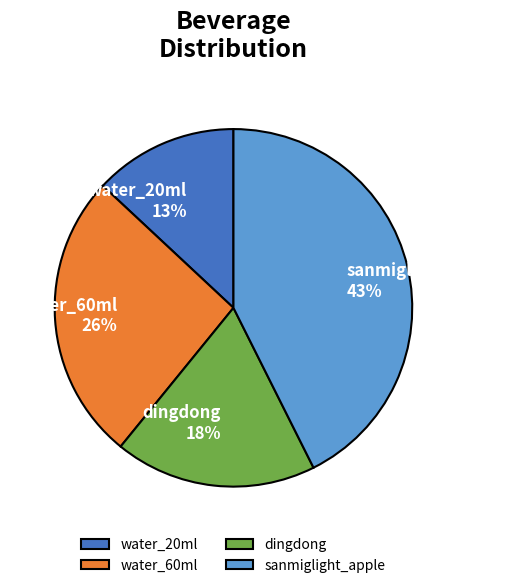

To the nearest percent, what percentage of the pie is water_20ml?

13%